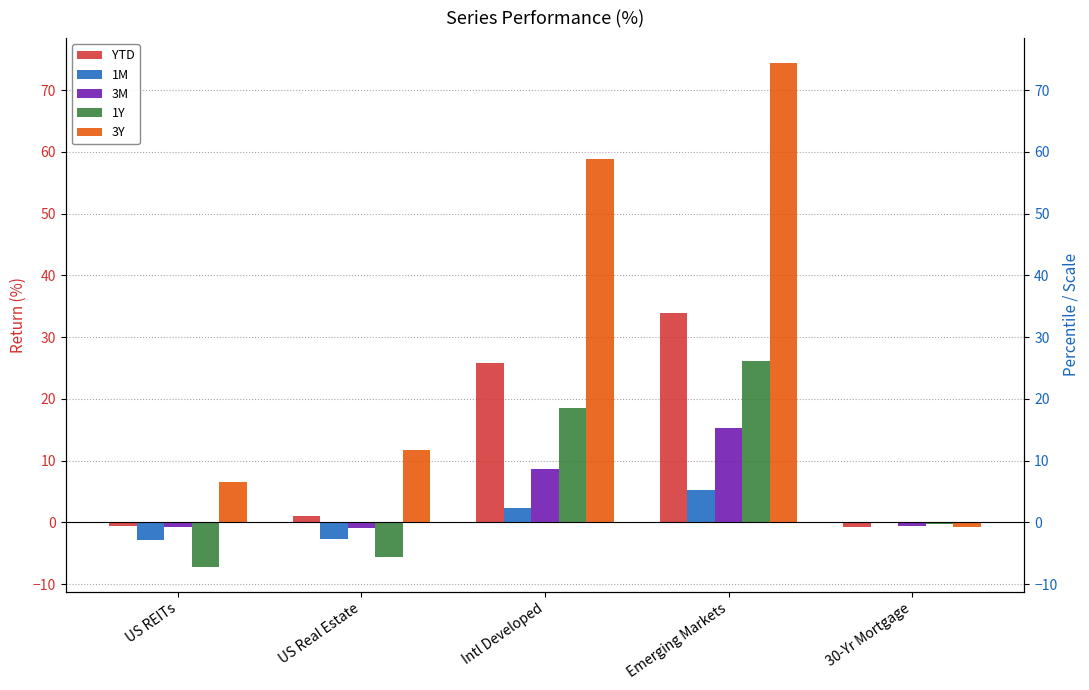

What position from the left is US REITs?

1